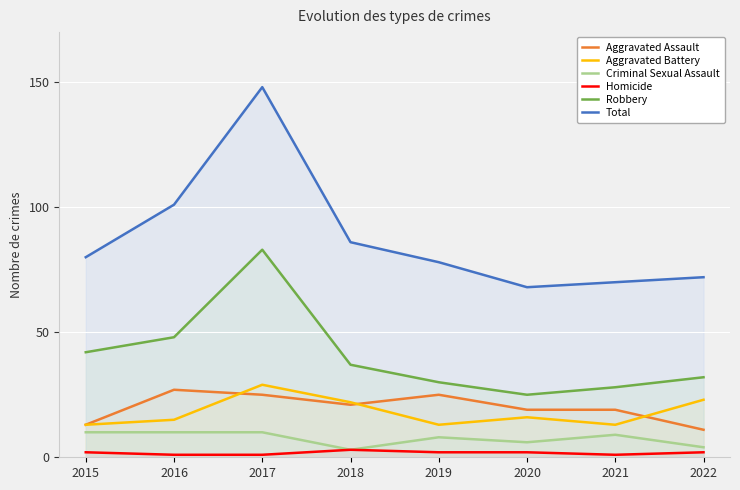

True or false: Robbery has more than 0 points higher than both neighbors.

True